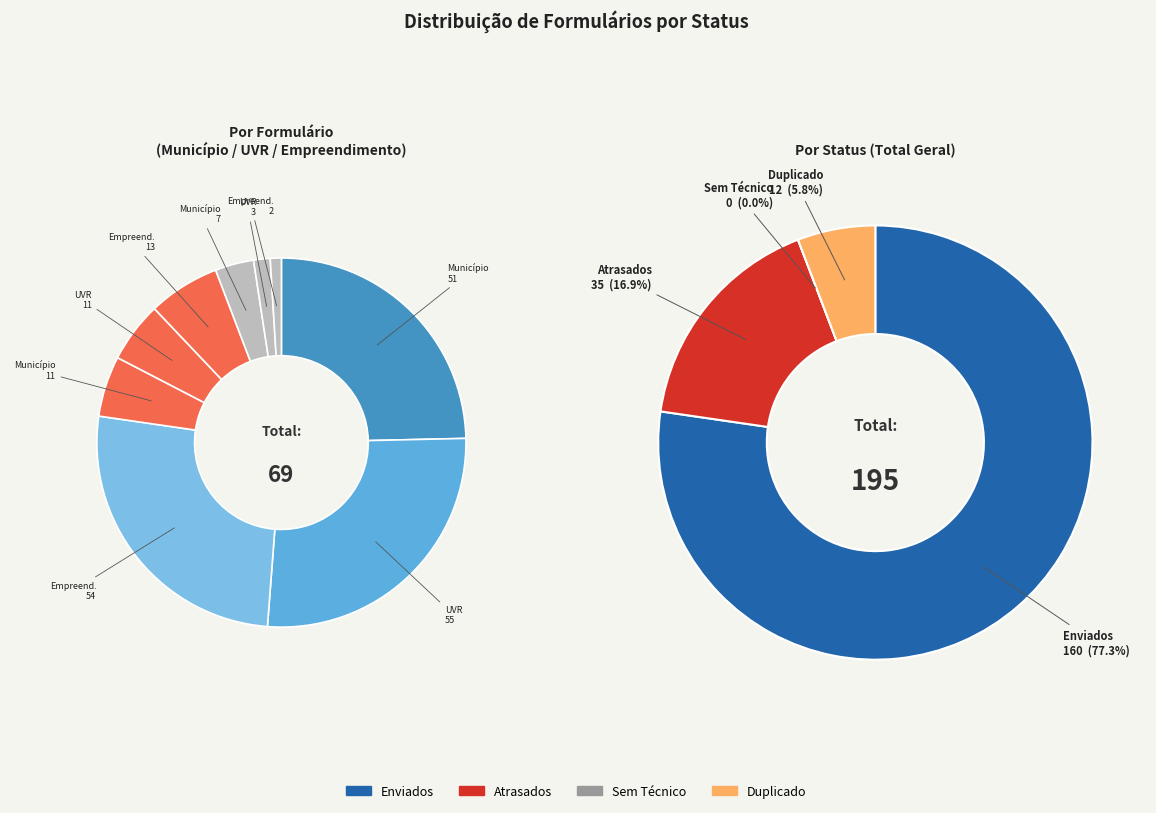

The 2 - UVR slice represents 26% of the pie. True or false?

False